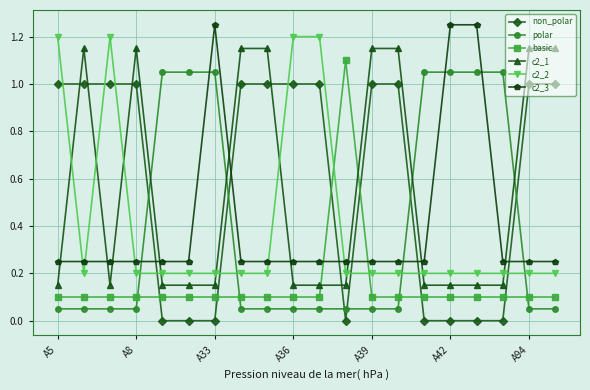

What is the average value of the c2_2 series?

0.4